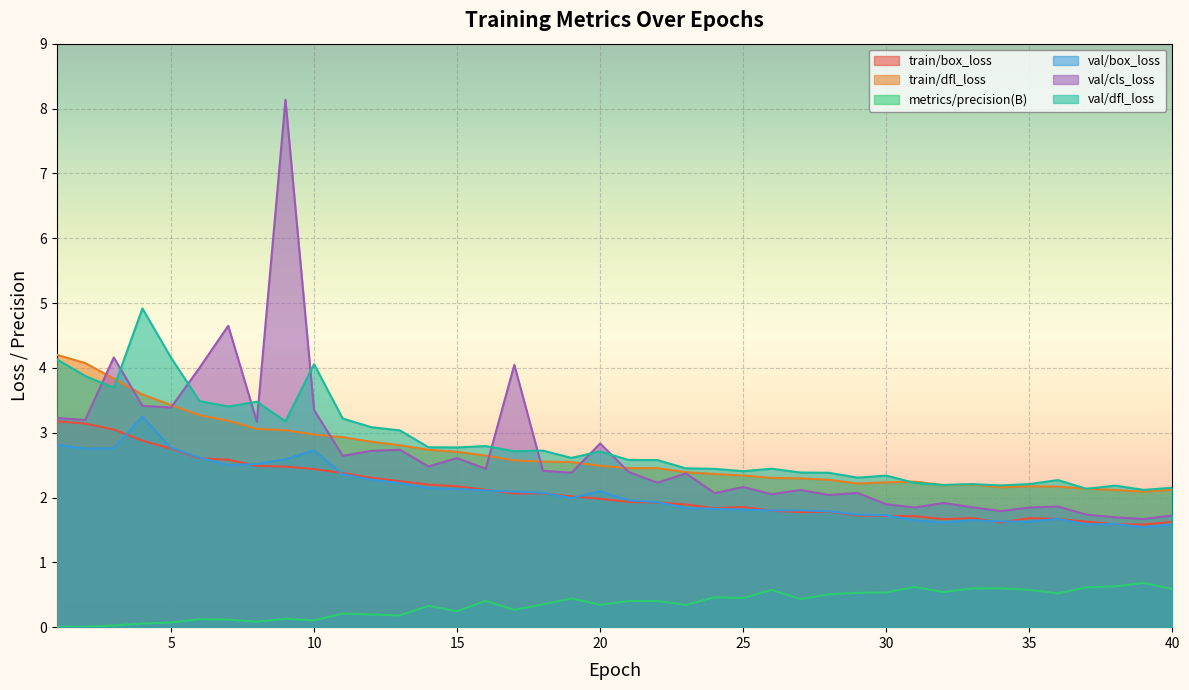

Which series has the widest spread of values?

val/cls_loss